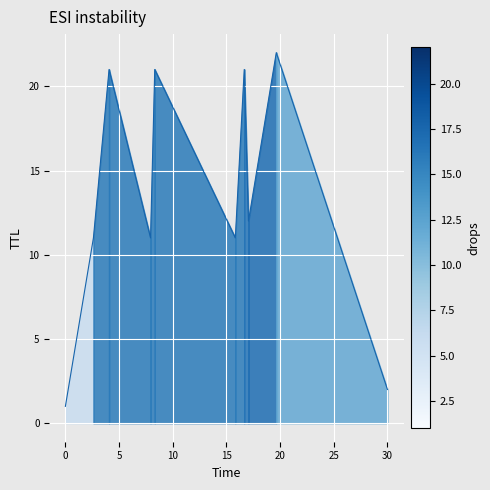

What is the difference between the maximum and minimum values?

21